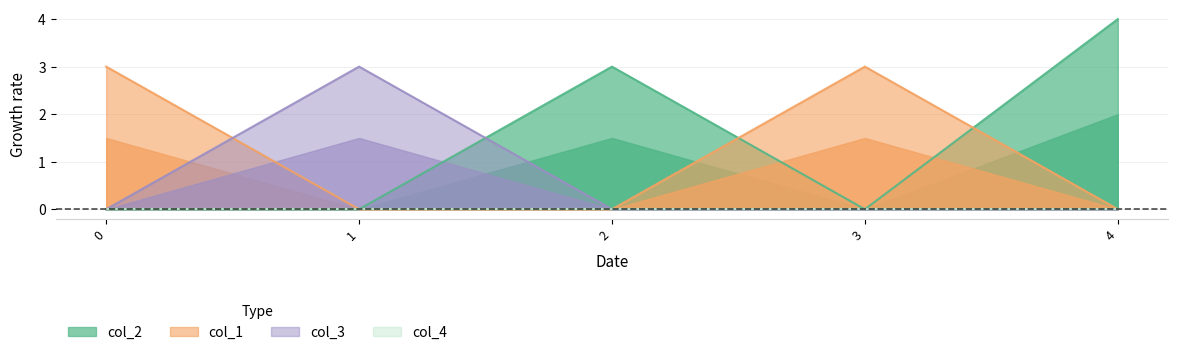

How many col_1 values are between 0 and 3?

5